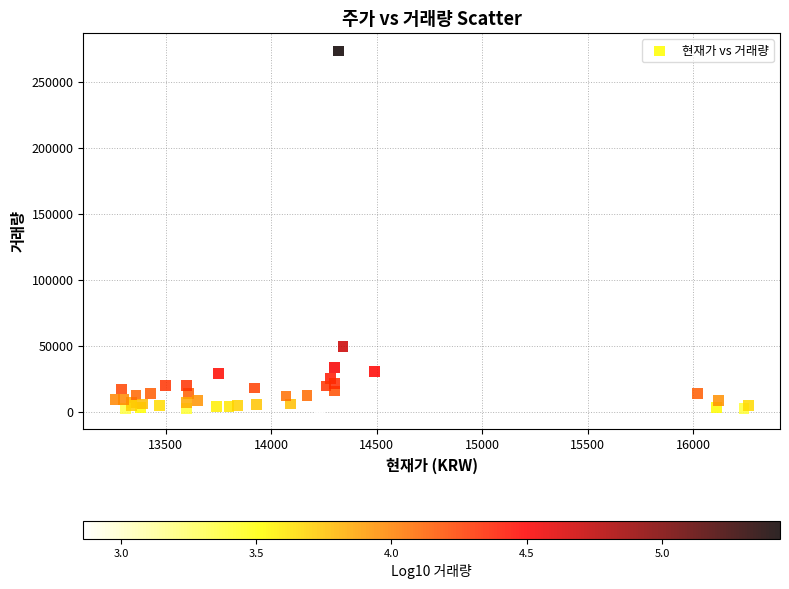

What Y value in the scatter plot is closest to 136976?

49452